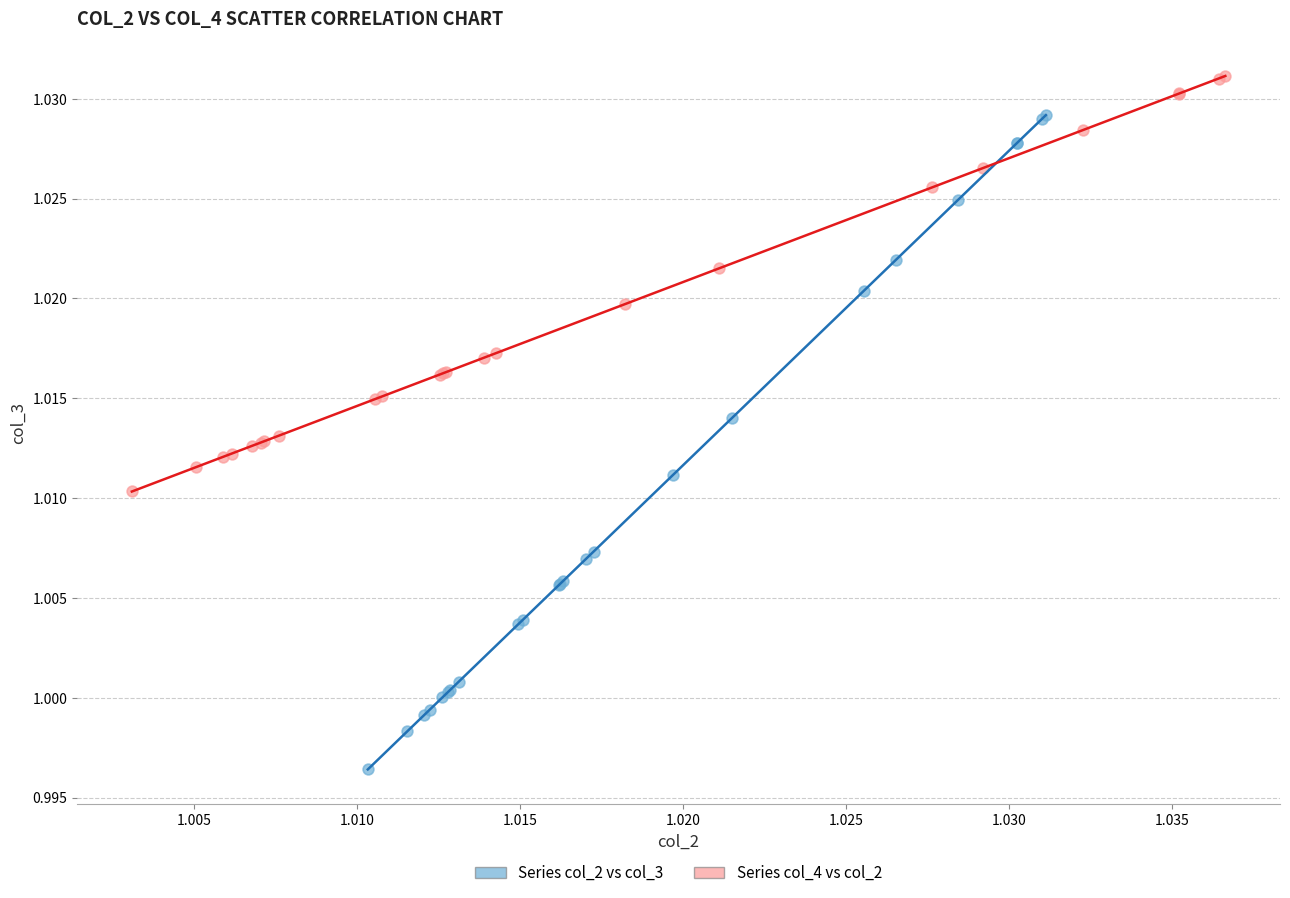

Which series reaches the maximum Y coordinate?

Series col_4 vs col_2